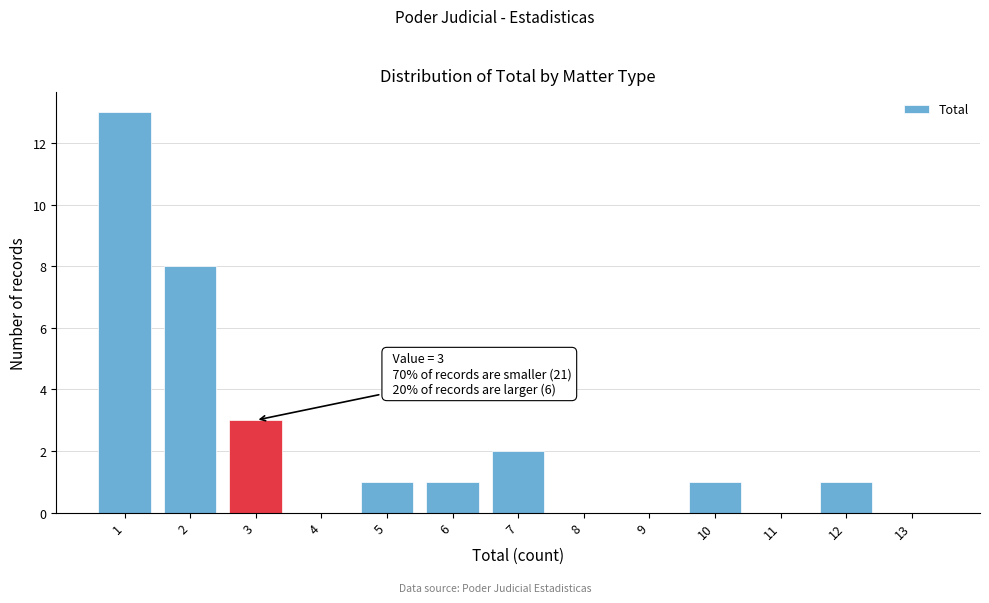

Reading left to right, extract all data points from this chart.

1=13	2=8	3=3	4=0	5=1	6=1	7=2	8=0	9=0	10=1	11=0	12=1	13=0